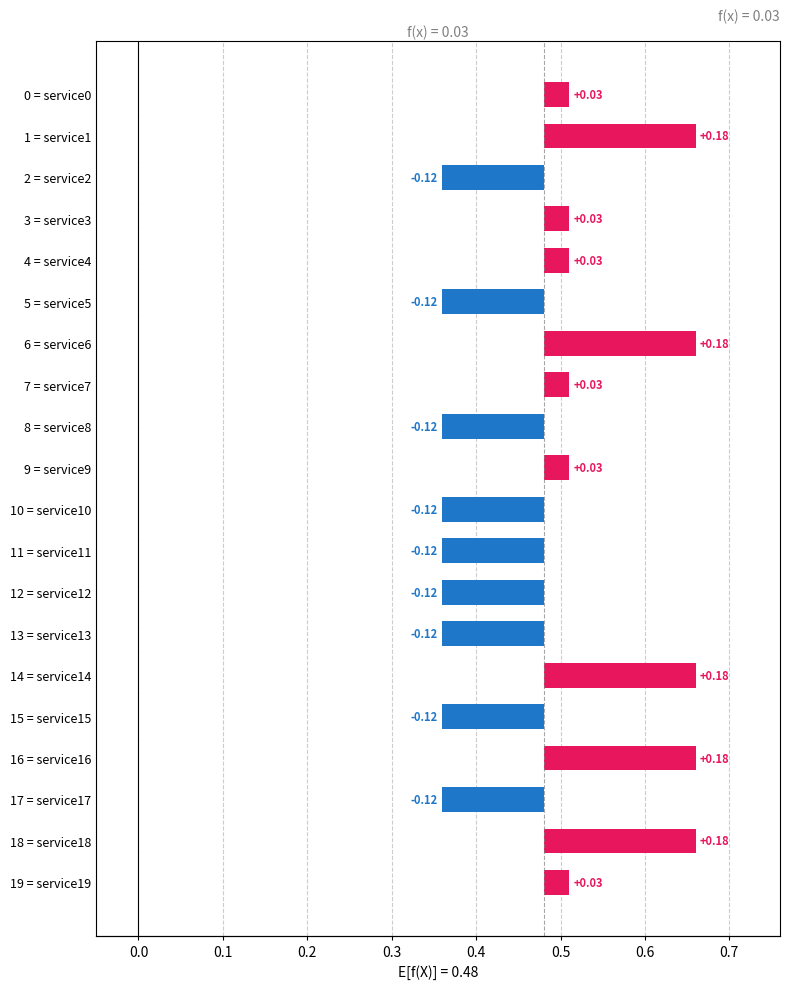

Does the chart contain any negative values?

Yes